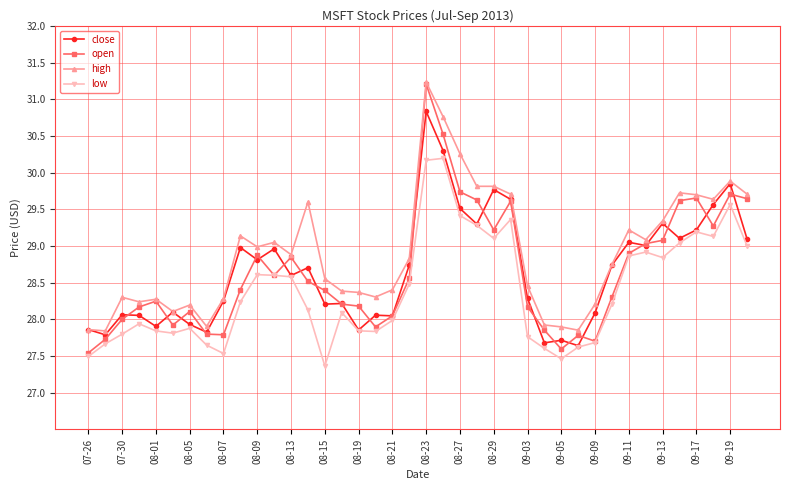

What is the minimum value shown in the chart?

27.4